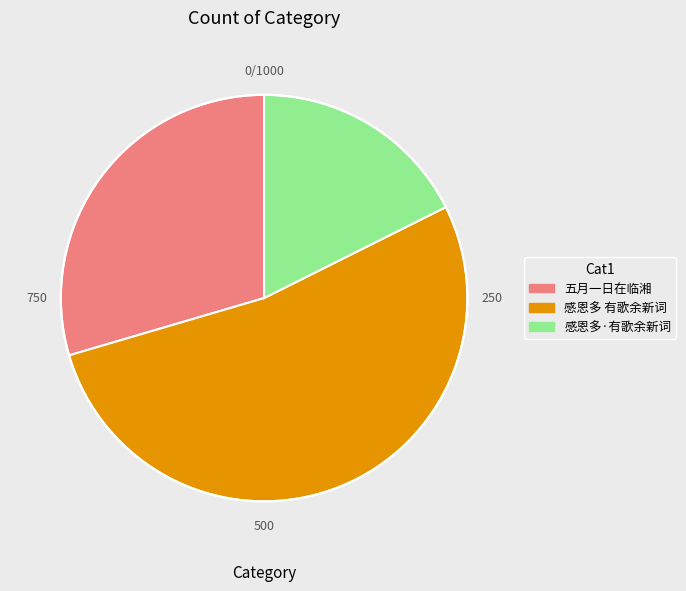

Rank the categories by value from lowest to highest.

感恩多·有歌余新词, 五月一日在临湘, 感恩多 有歌余新词